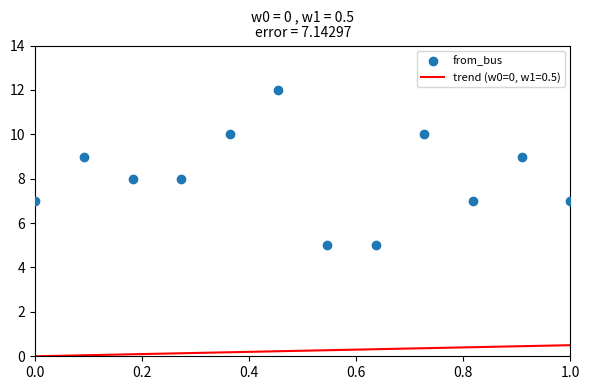

What is the average Y value?

8